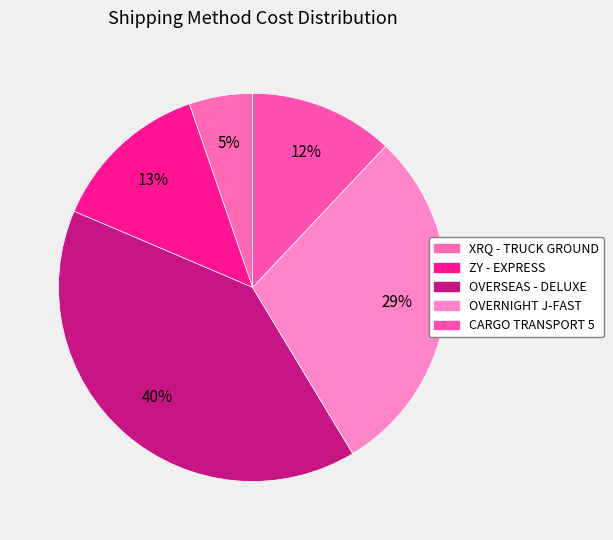

How many segments does this pie chart have?

5